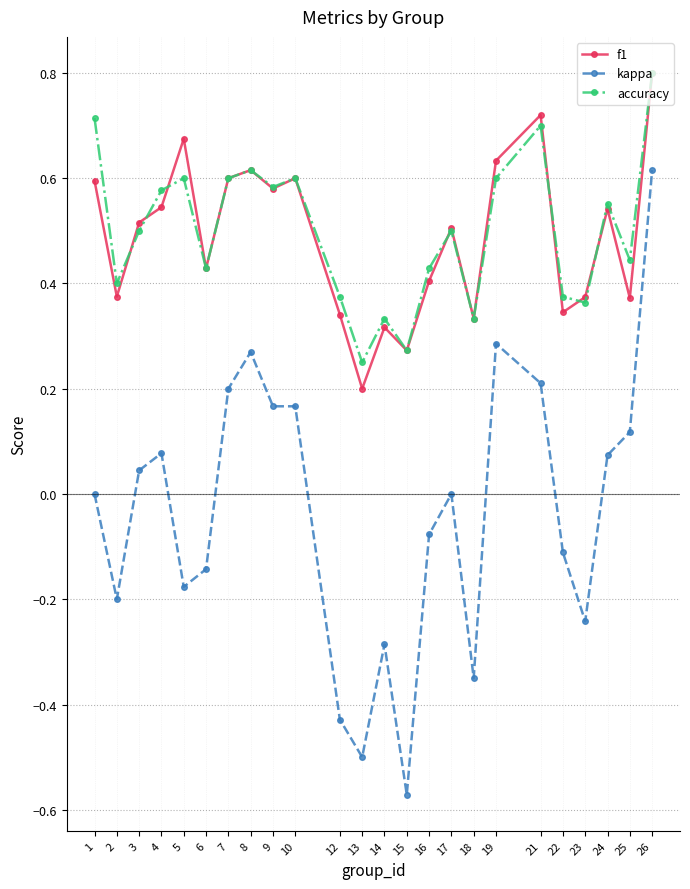

At which category is the sum across all series the highest?

26